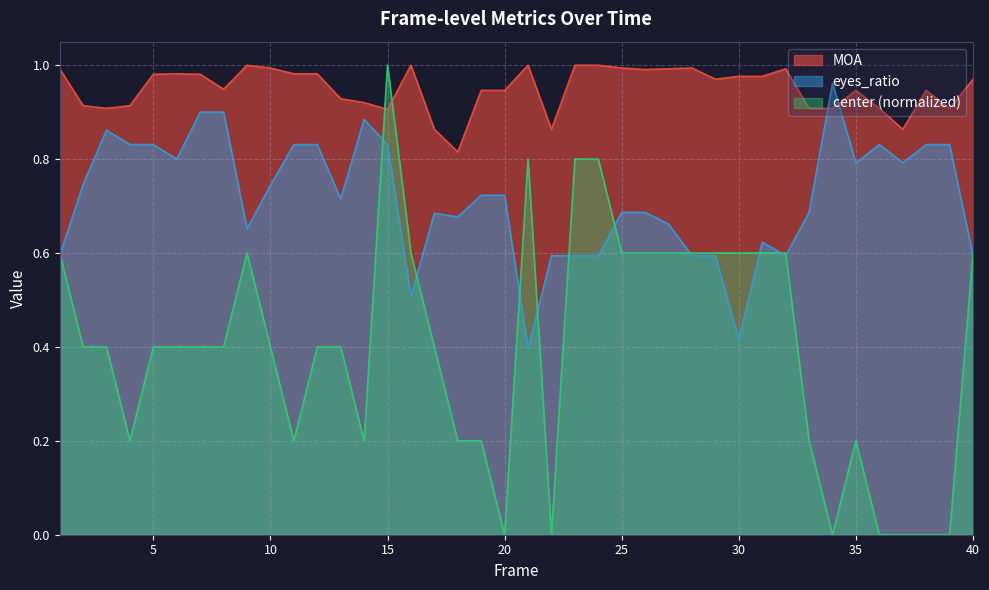

What is the sum of all eyes_ratio values?

28.6